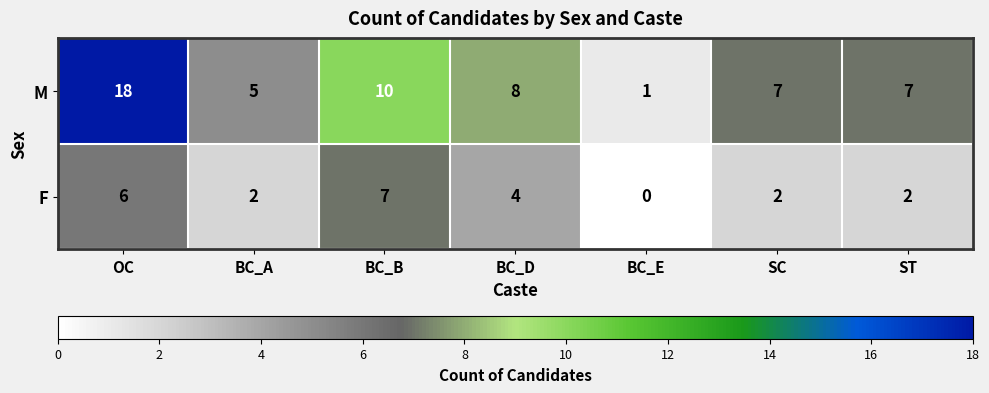

List the series in order of their peak value, lowest first.

F, M